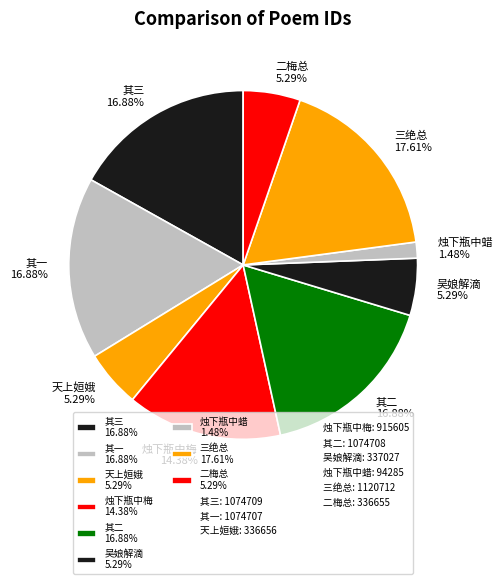

Is the sum of 其二 16.88% and 其一 16.88% greater than half?

No